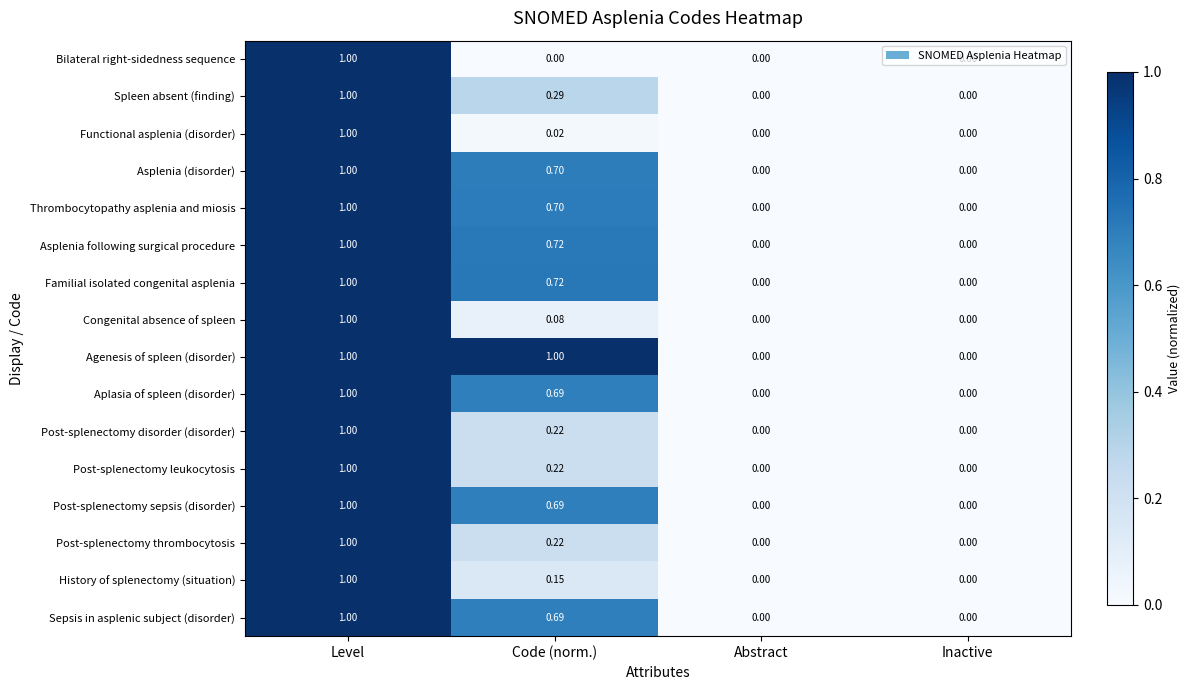

Which has a higher value, Inactive or Level?

Level